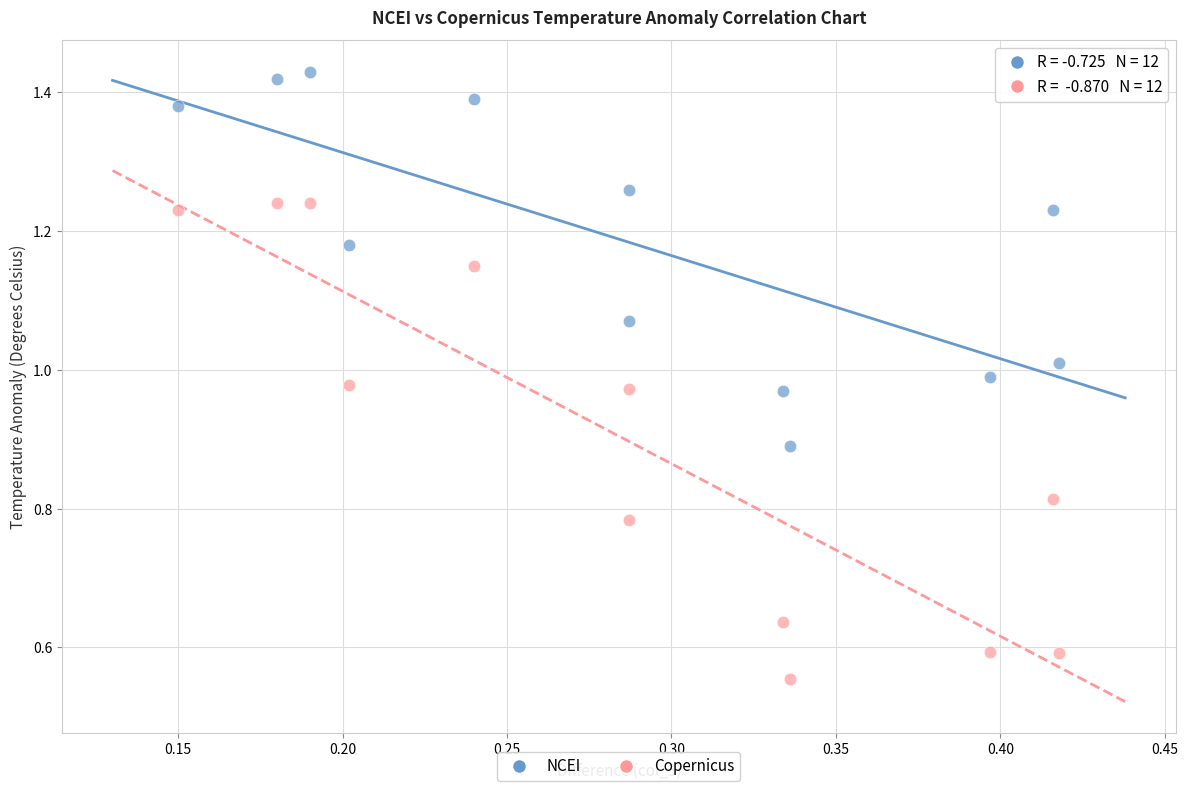

Which series reaches the minimum Y coordinate?

Copernicus